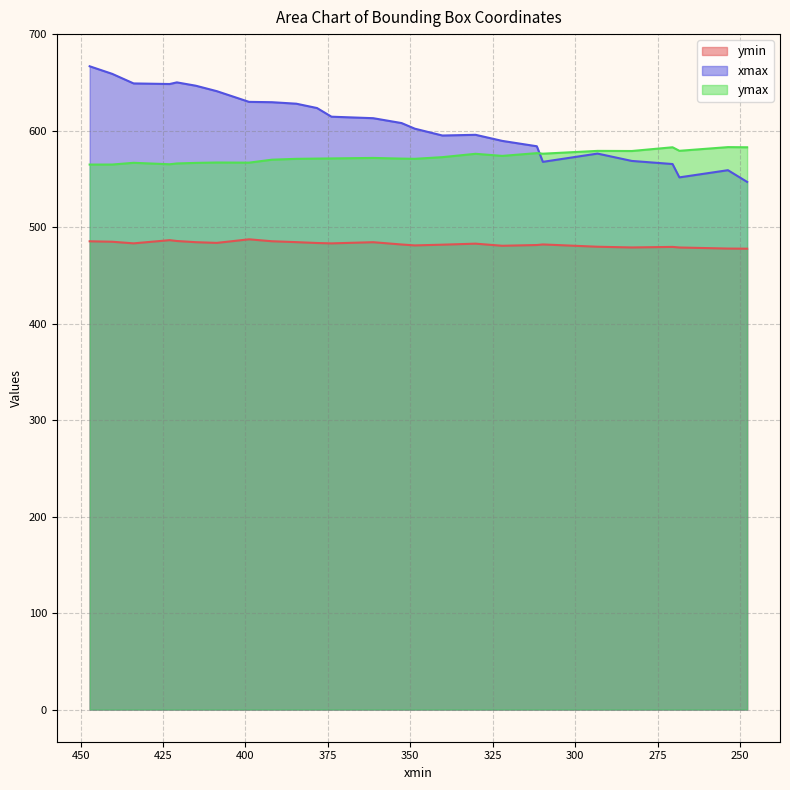

True or false: ymin and xmax intersect in this chart.

False